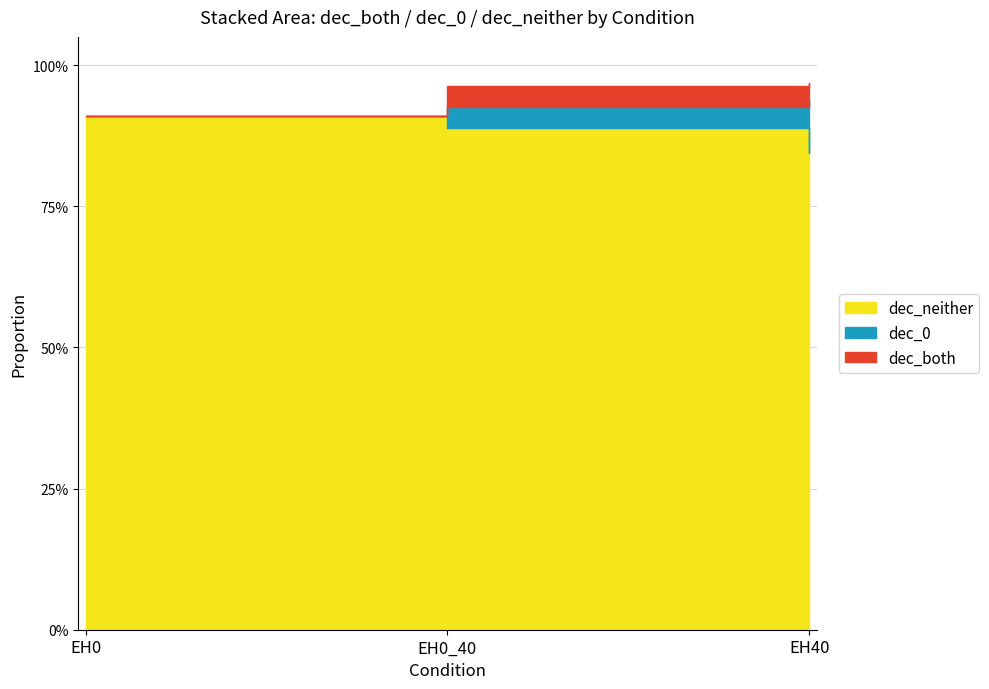

Which series has the largest total across all categories?

dec_neither